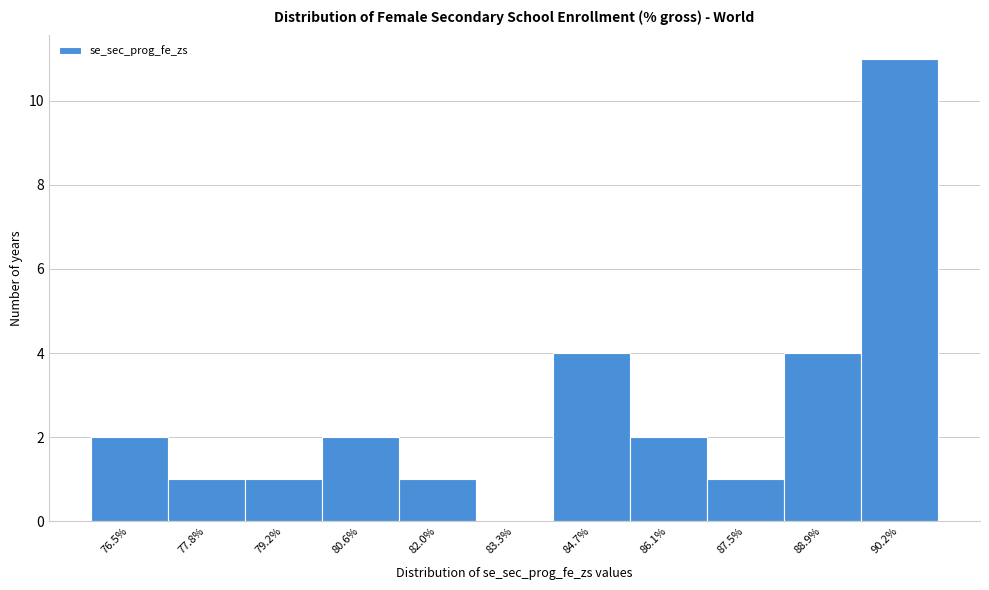

Reading left to right, extract all data points from this chart.

76.5%=2	77.8%=1	79.2%=1	80.6%=2	82.0%=1	83.3%=0	84.7%=4	86.1%=2	87.5%=1	88.9%=4	90.2%=11